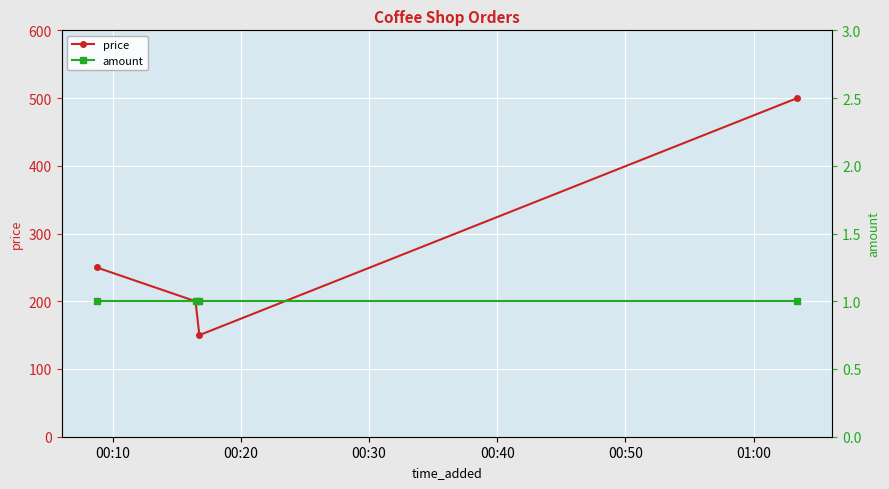

In price, how many points are lower than both neighbors (excluding endpoints)?

1